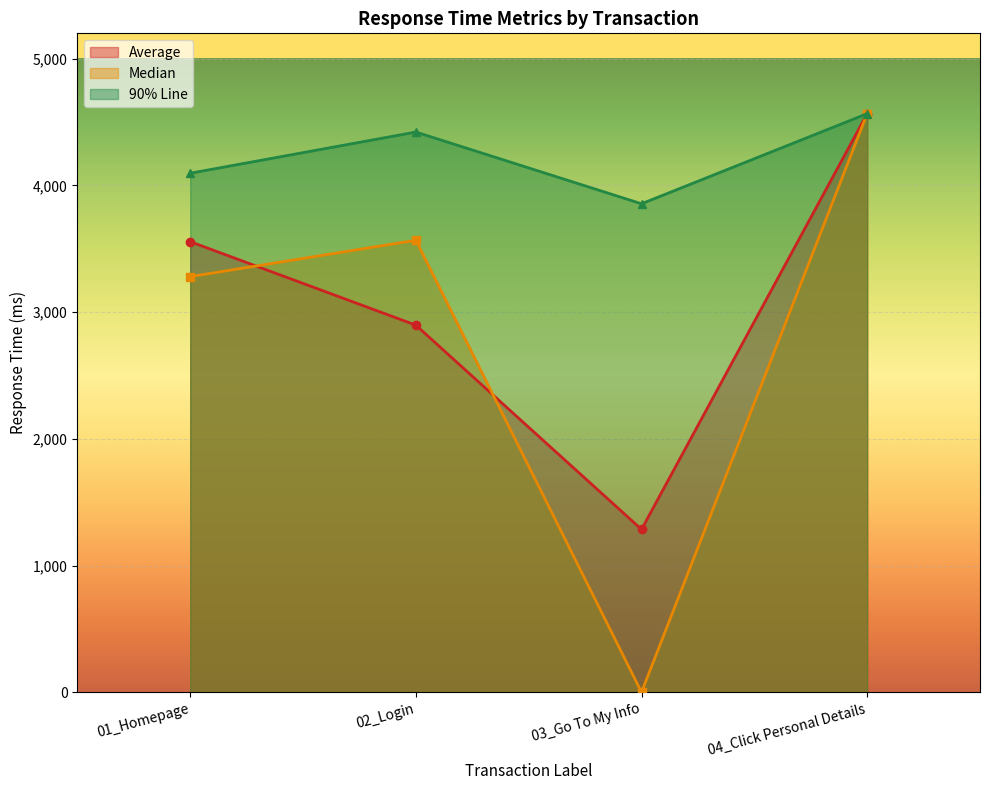

Which series has the widest spread of values?

Median